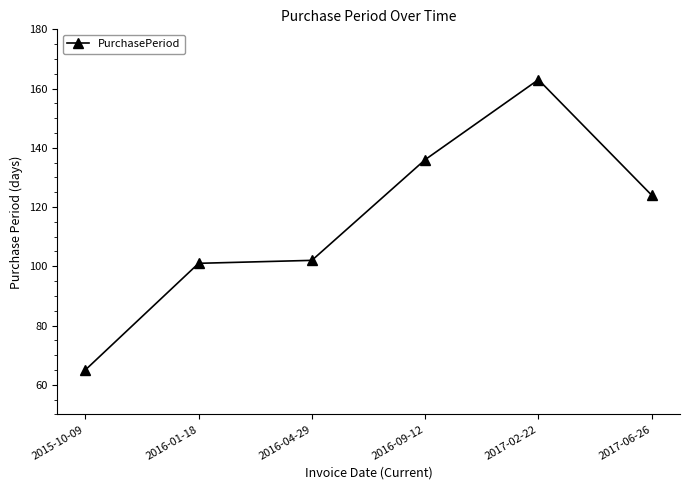

True or false: the data shows 18 at 2015-10-09.

False